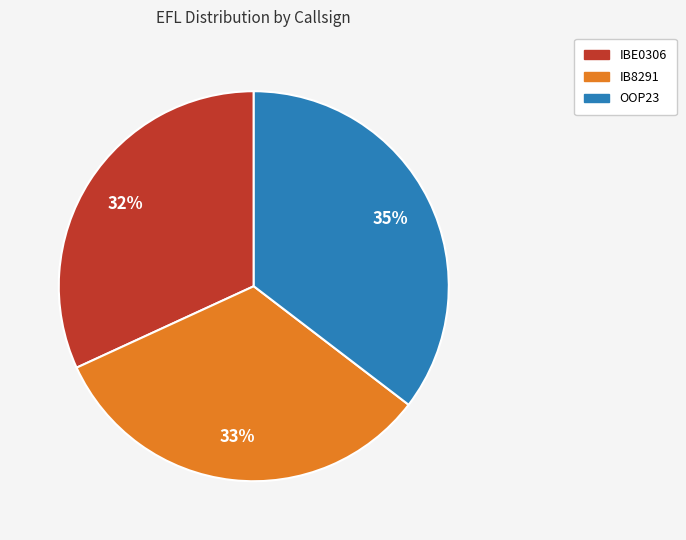

Count the number of slices in the pie.

3